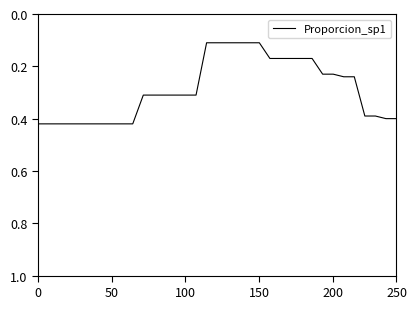

What is the value of the 21st point from the left?

0.1